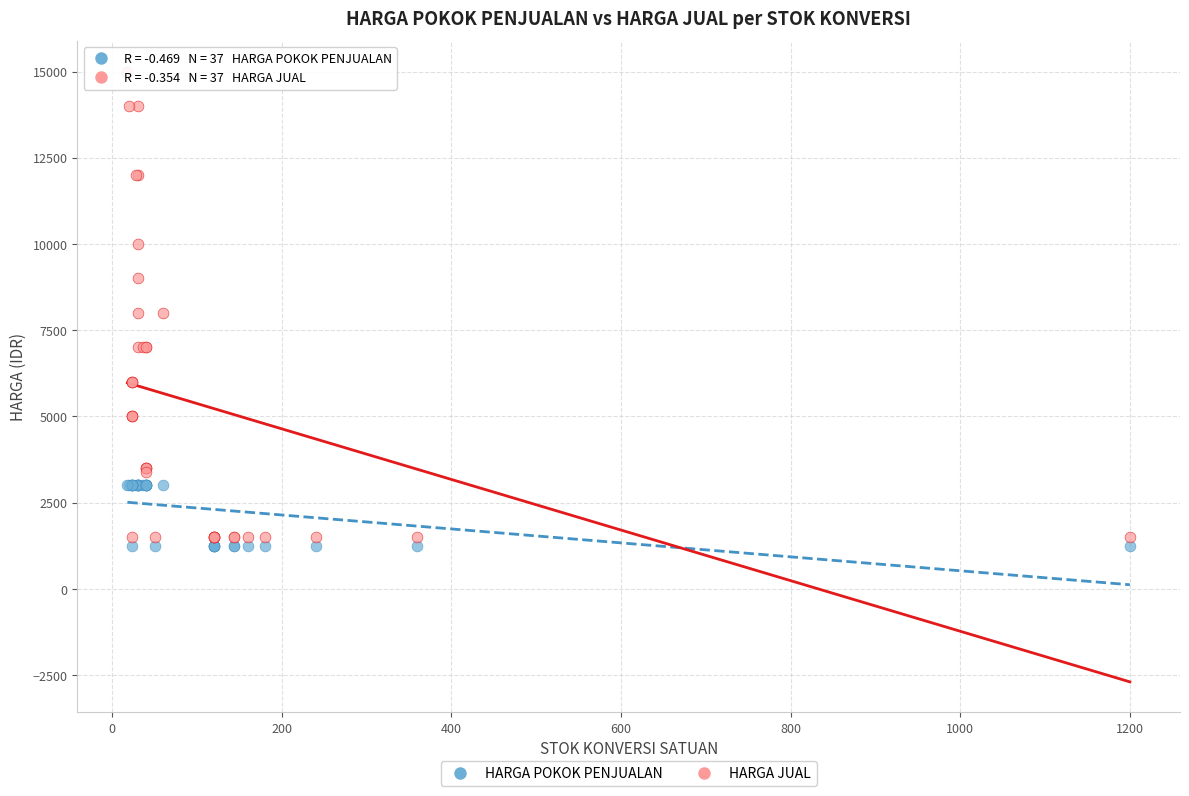

Which series contains the lowest Y value?

HARGA POKOK PENJUALAN